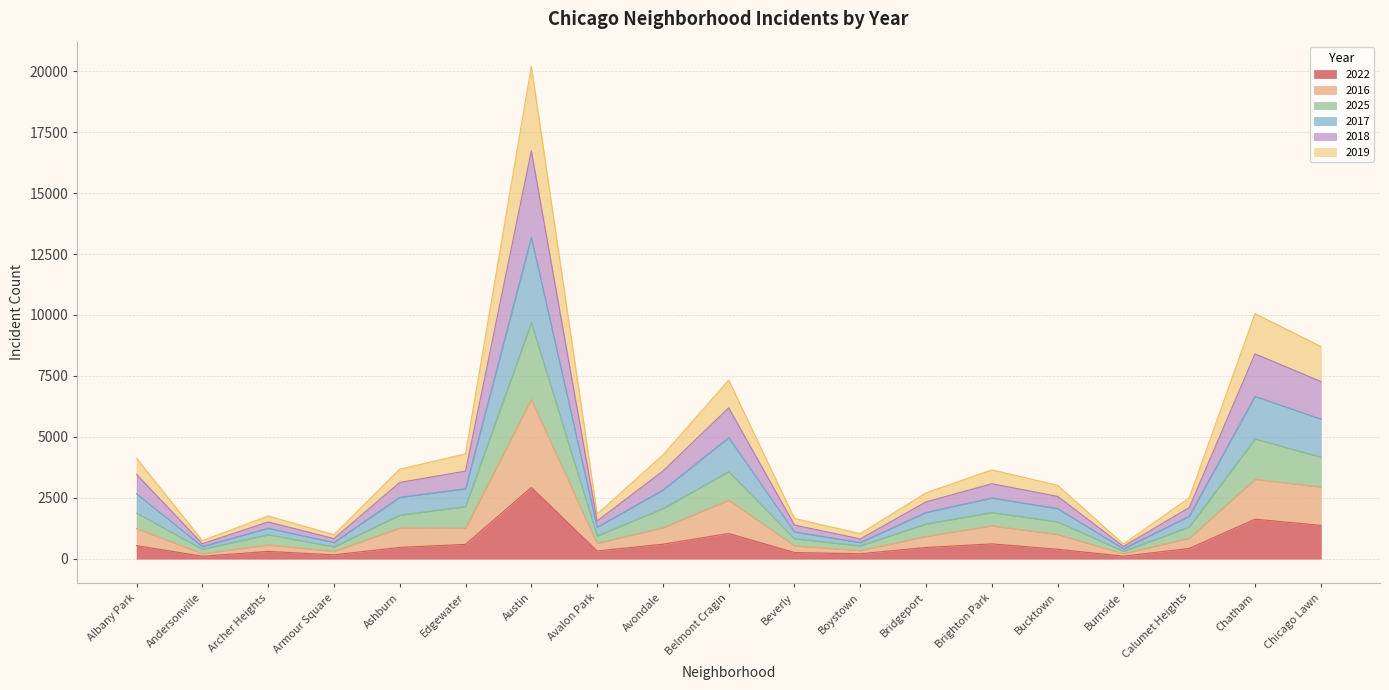

Which series has the largest total across all categories?

2018